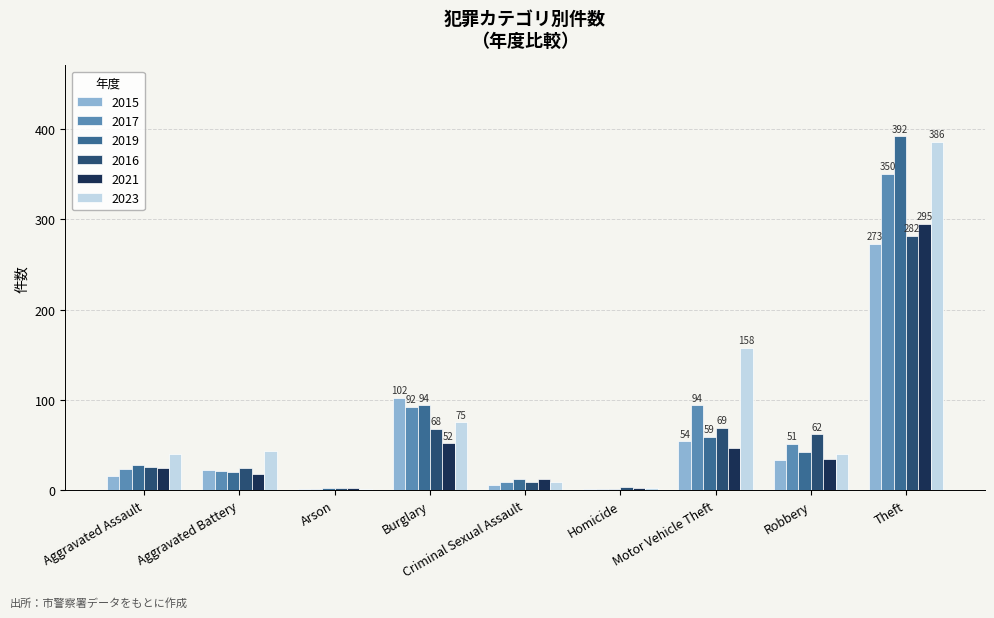

What are all the series names shown in the legend?

2015, 2017, 2019, 2016, 2021, 2023